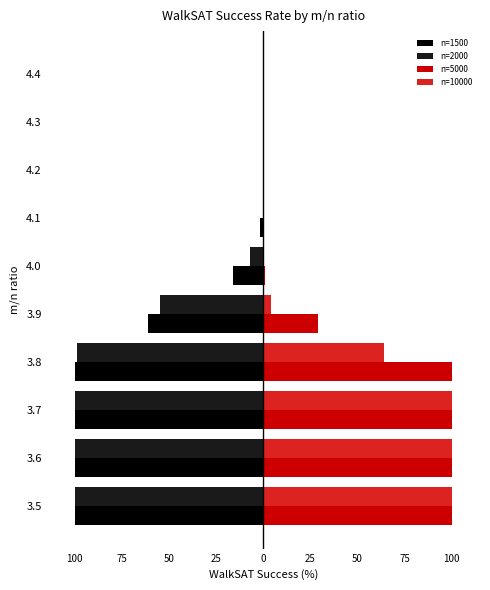

What are all the series names shown in the legend?

n=1500, n=2000, n=5000, n=10000